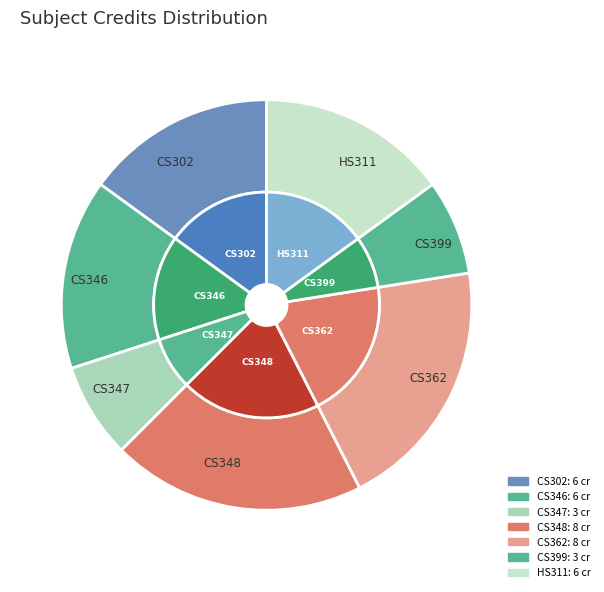

What is the change in value from CS346 to CS399?

-3